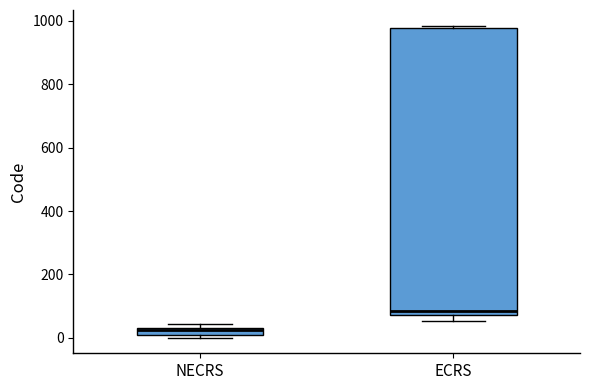

Comparing the boxes themselves (not the whiskers), which one is the tallest?

ECRS